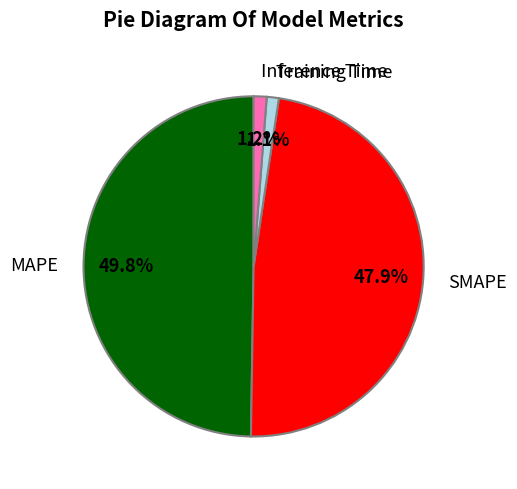

What percentage is the Inference Time slice, to the nearest percent?

1%